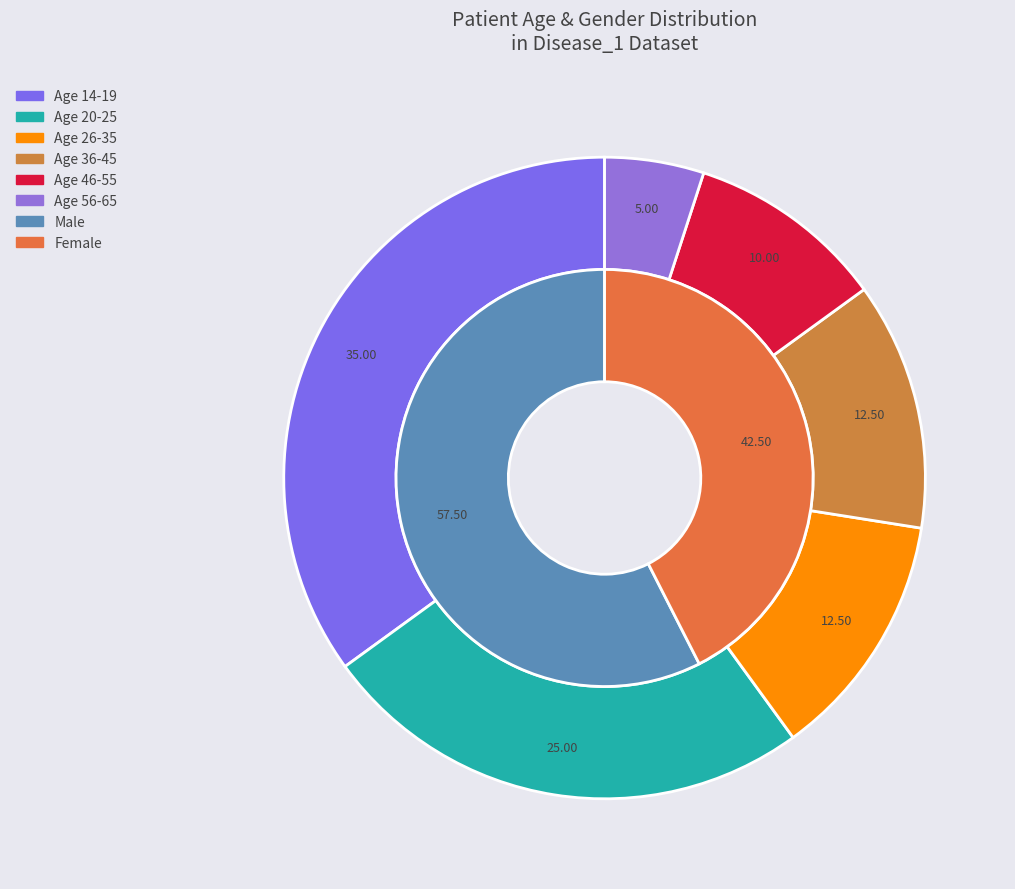

Is 2 the majority of the pie?

No